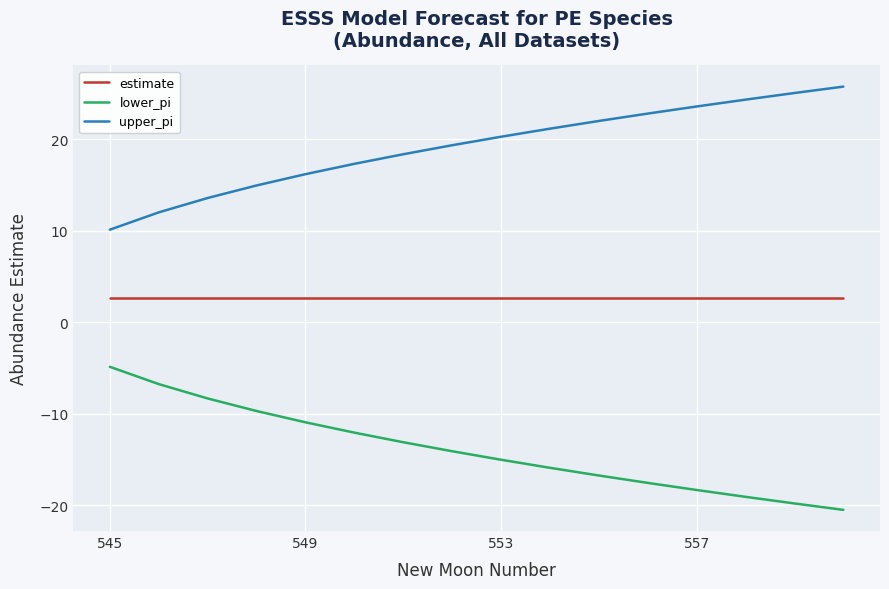

What is the difference between the second highest and minimum values in the lower_pi series?

13.7